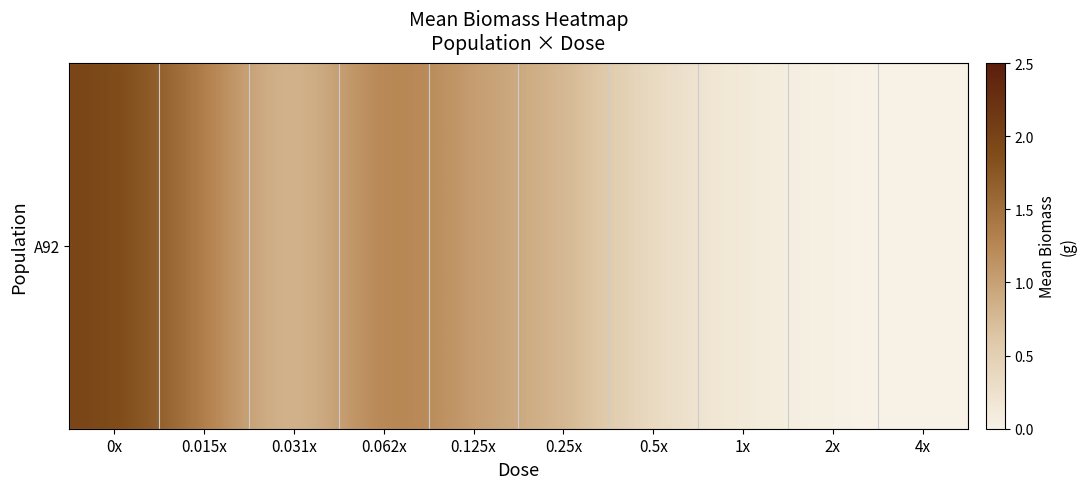

At which category does the chart reach its minimum across all series?

2x